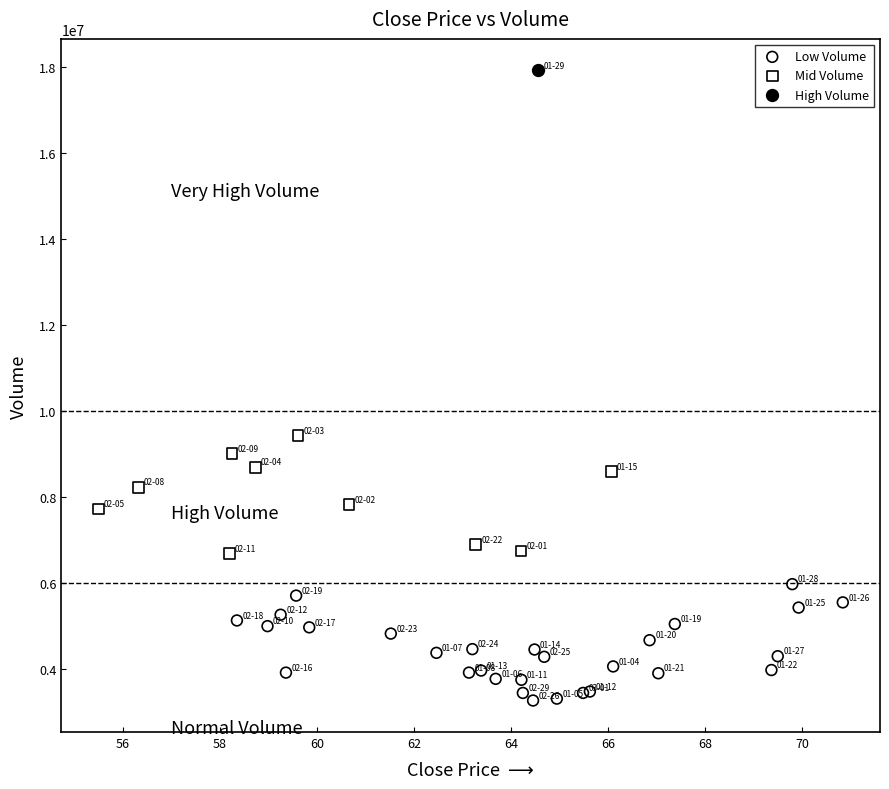

What are all the series names shown in the legend?

Low Volume, Mid Volume, High Volume